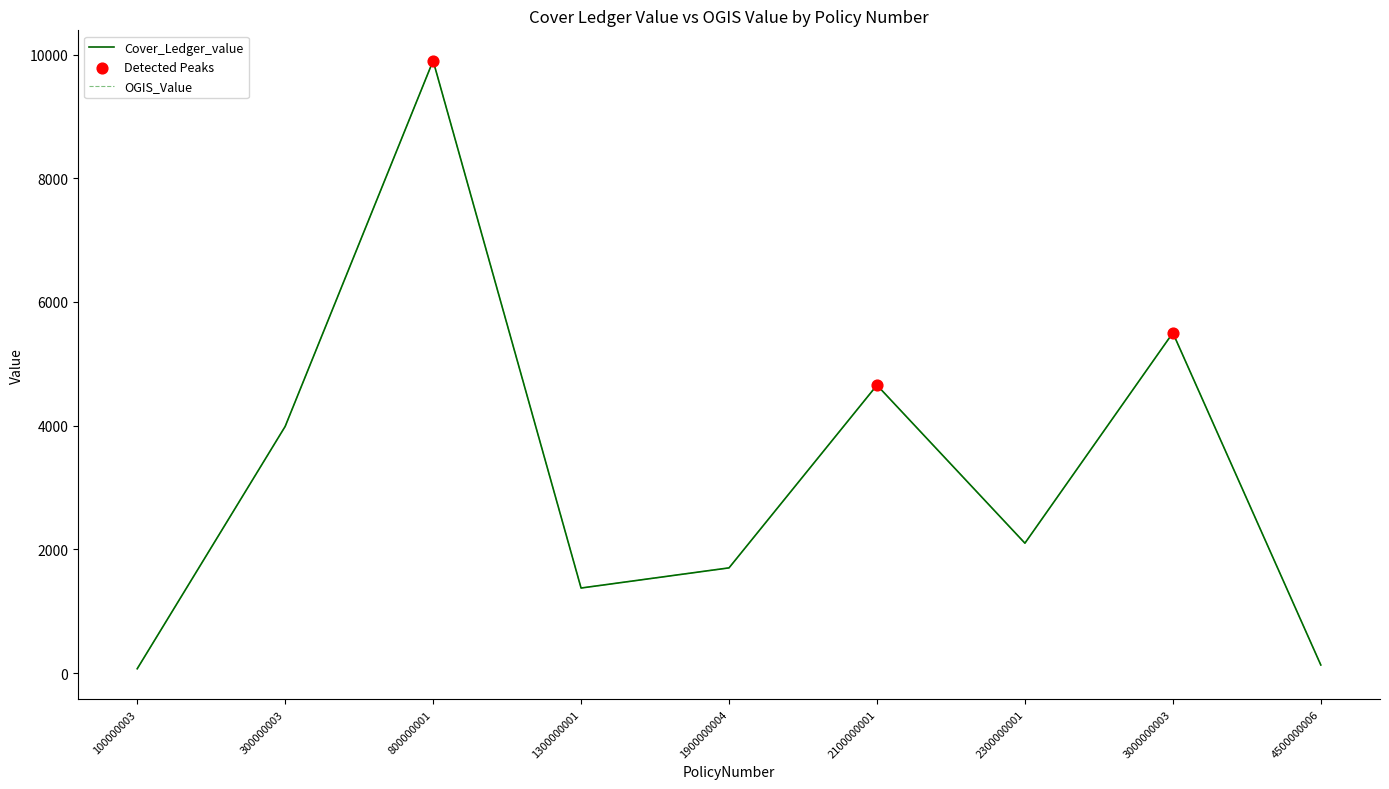

At which category is the sum across all series the highest?

800000001